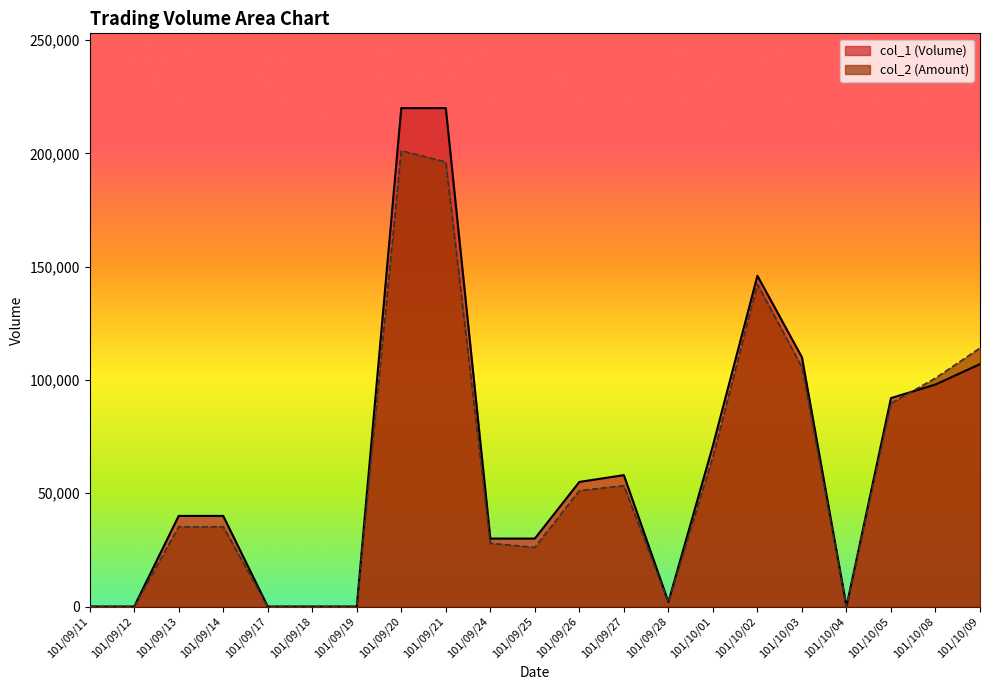

Which series ends up on top after the final intersection of col_1 and col_2?

col_2